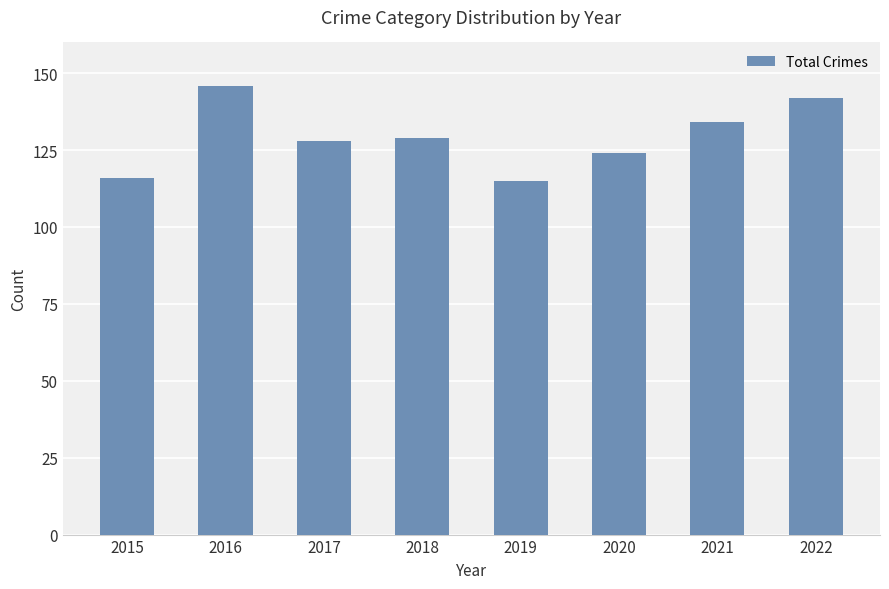

How many values are below 129?

4